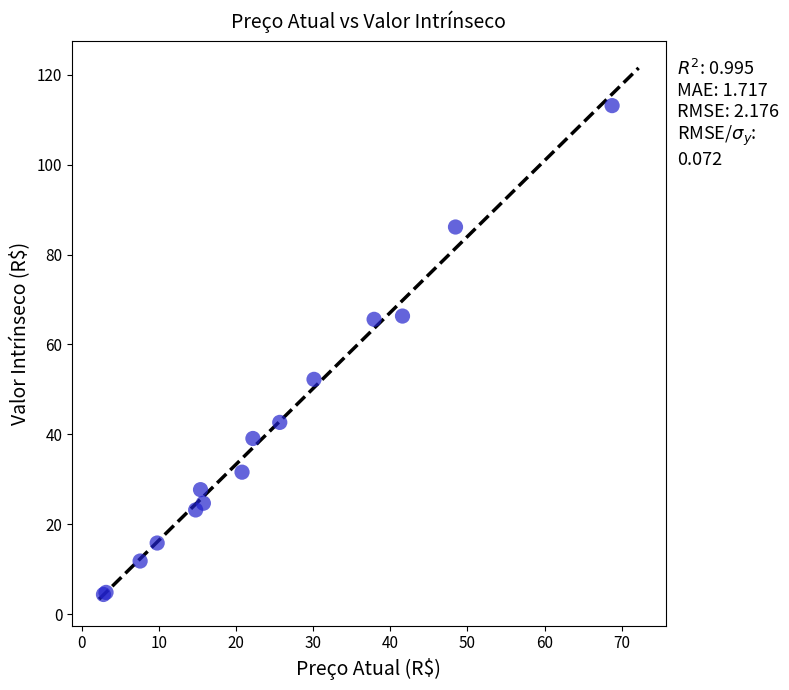

What Y value in the scatter plot is closest to 58?

52.2